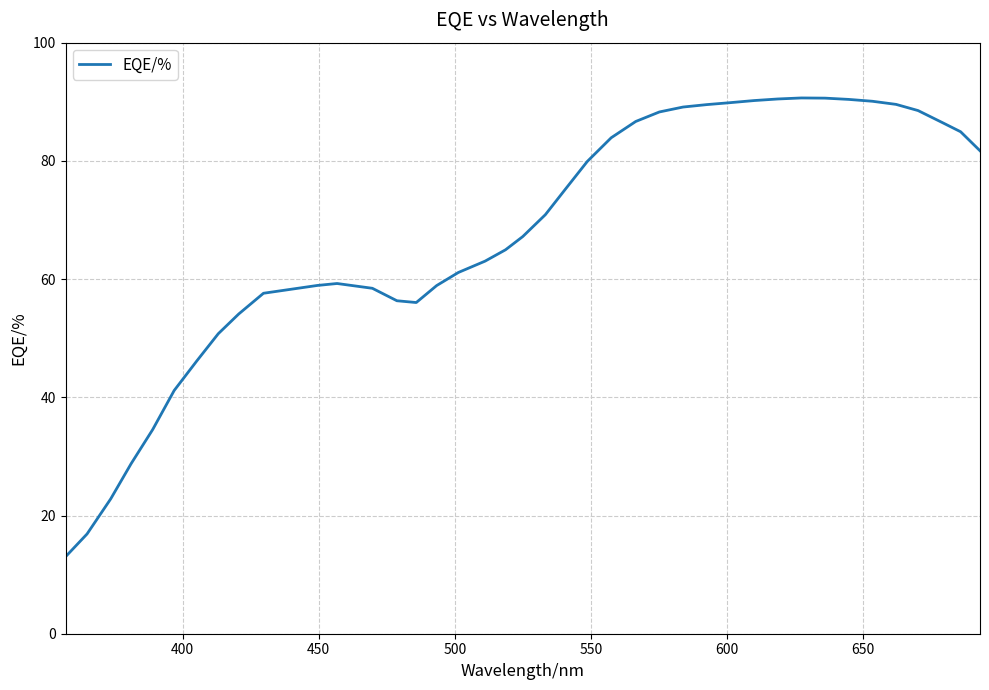

What is the difference between the maximum and minimum values?

77.6